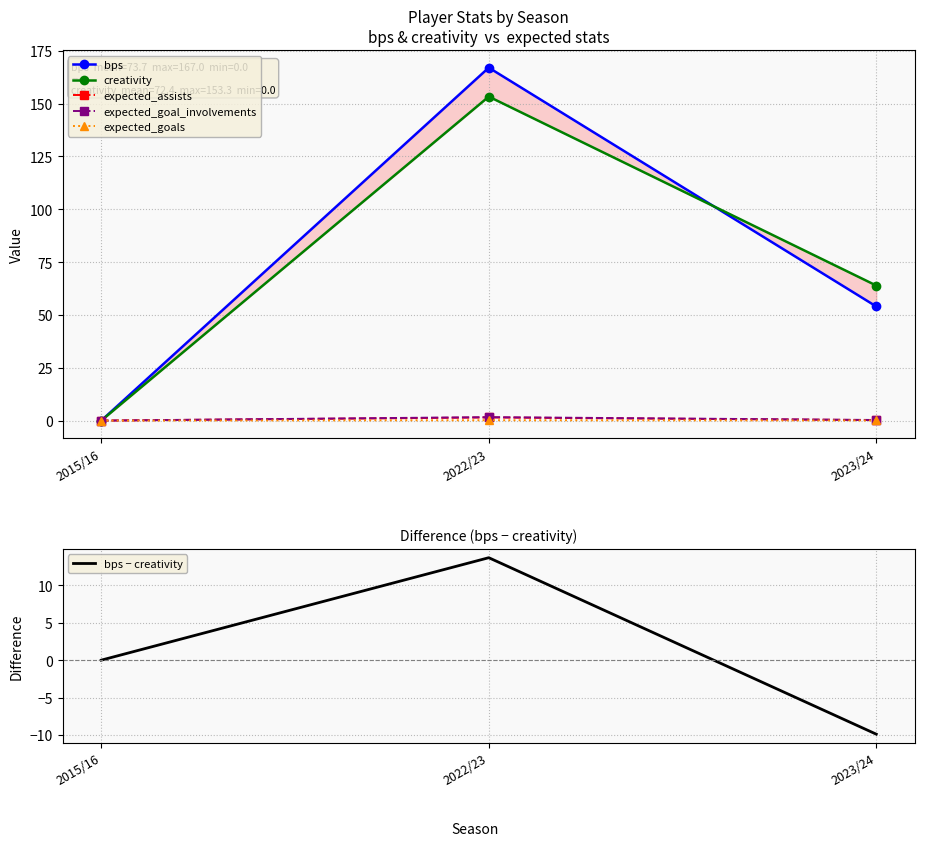

Which category has the highest value in the bps series?

2022/23